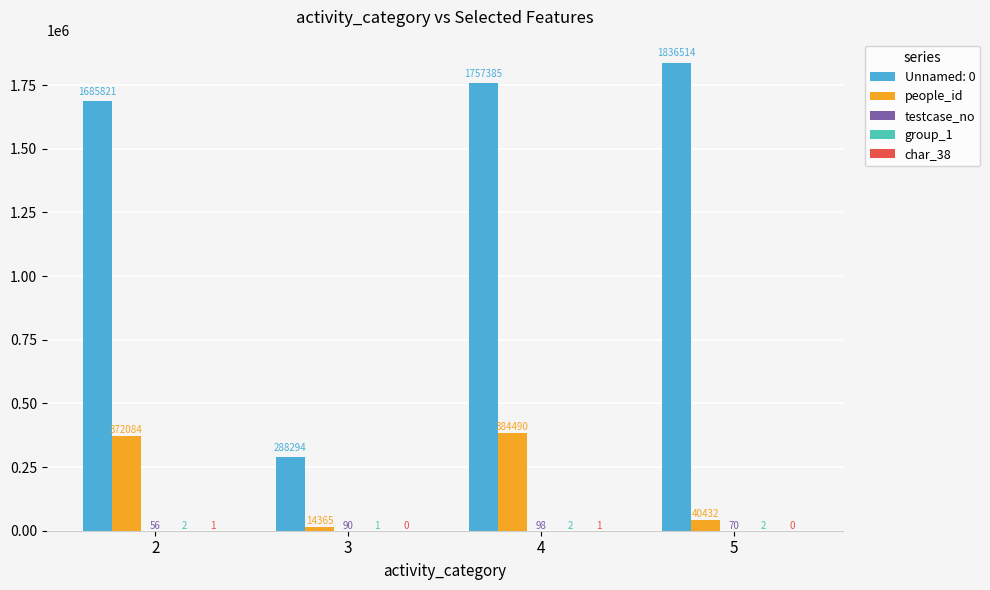

The people_id series shows 372084 at 2. True or false?

True